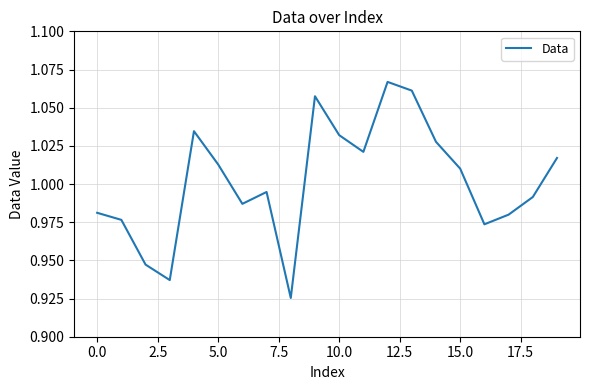

What is the minimum value shown in the chart?

0.9